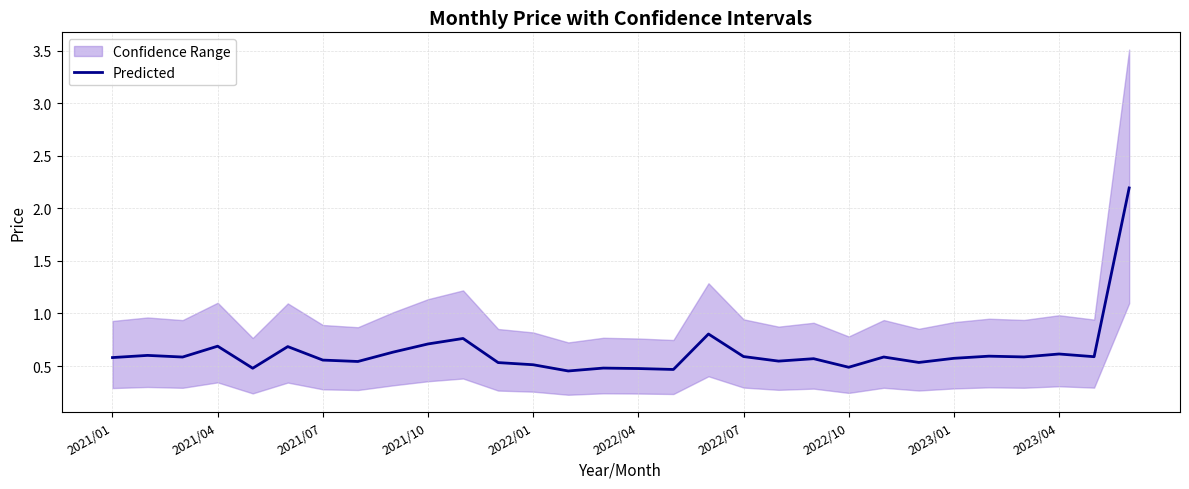

What is the greatest value displayed?

2.2